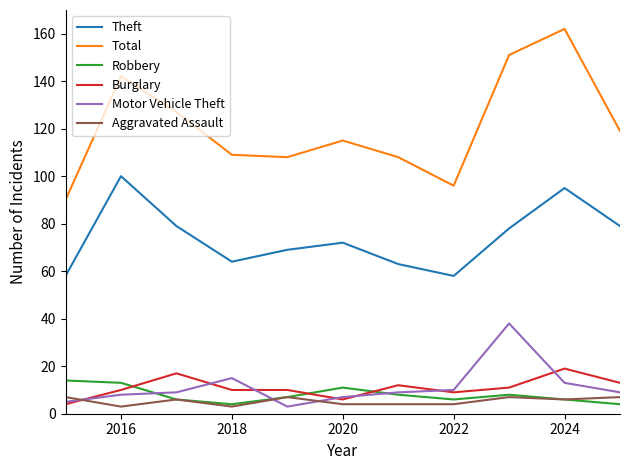

What is the minimum value for Burglary?

4